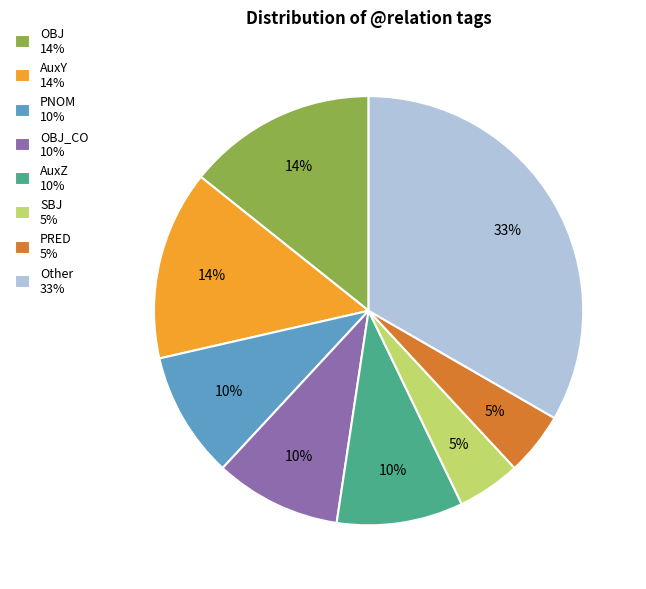

To the nearest percent, what is the combined percentage of PRED 5% and OBJ 14%?

19%